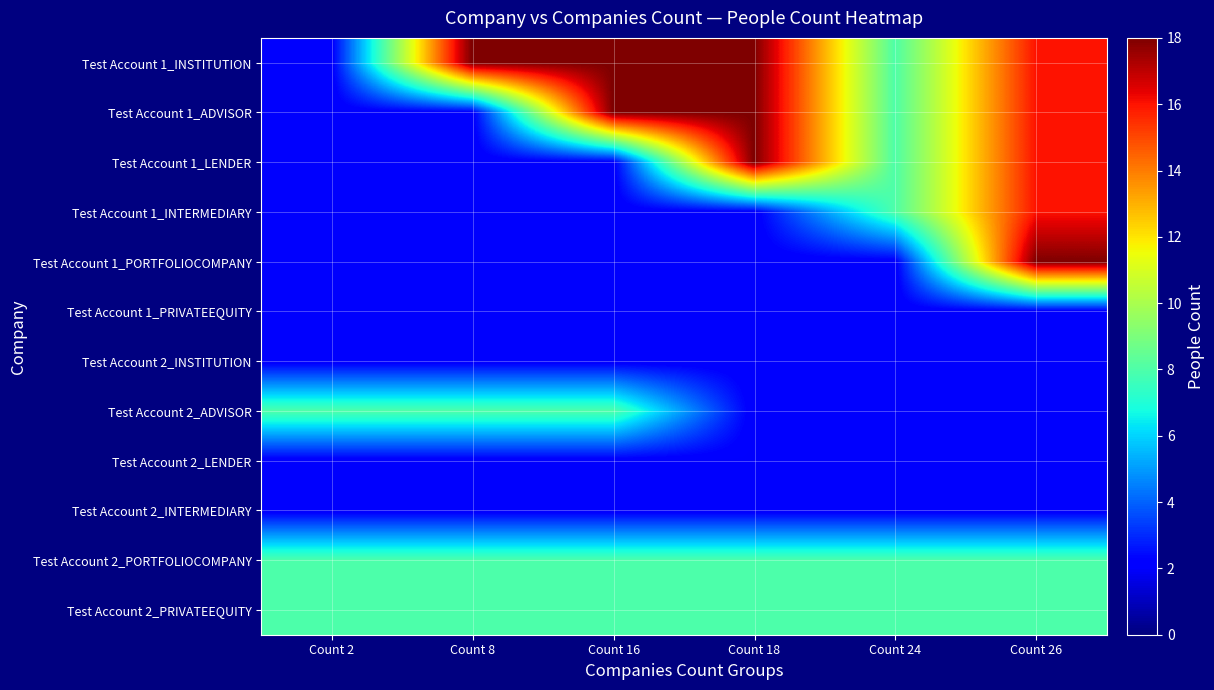

Reading left to right, extract all data points from this chart.

Test Account 1_INSTITUTION: Count 2=2	Count 8=18	Count 16=18	Count 18=18	Count 24=8	Count 26=16
Test Account 1_ADVISOR: Count 2=2	Count 8=2	Count 16=18	Count 18=18	Count 24=8	Count 26=16
Test Account 1_LENDER: Count 2=2	Count 8=2	Count 16=2	Count 18=18	Count 24=8	Count 26=16
Test Account 1_INTERMEDIARY: Count 2=2	Count 8=2	Count 16=2	Count 18=2	Count 24=8	Count 26=16
Test Account 1_PORTFOLIOCOMPANY: Count 2=2	Count 8=2	Count 16=2	Count 18=2	Count 24=2	Count 26=18
Test Account 1_PRIVATEEQUITY: Count 2=2	Count 8=2	Count 16=2	Count 18=2	Count 24=2	Count 26=2
Test Account 2_INSTITUTION: Count 2=2	Count 8=2	Count 16=2	Count 18=2	Count 24=2	Count 26=2
Test Account 2_ADVISOR: Count 2=8	Count 8=8	Count 16=8	Count 18=2	Count 24=2	Count 26=2
Test Account 2_LENDER: Count 2=2	Count 8=2	Count 16=2	Count 18=2	Count 24=2	Count 26=2
Test Account 2_INTERMEDIARY: Count 2=2	Count 8=2	Count 16=2	Count 18=2	Count 24=2	Count 26=2
Test Account 2_PORTFOLIOCOMPANY: Count 2=8	Count 8=8	Count 16=8	Count 18=8	Count 24=8	Count 26=8
Test Account 2_PRIVATEEQUITY: Count 2=8	Count 8=8	Count 16=8	Count 18=8	Count 24=8	Count 26=8